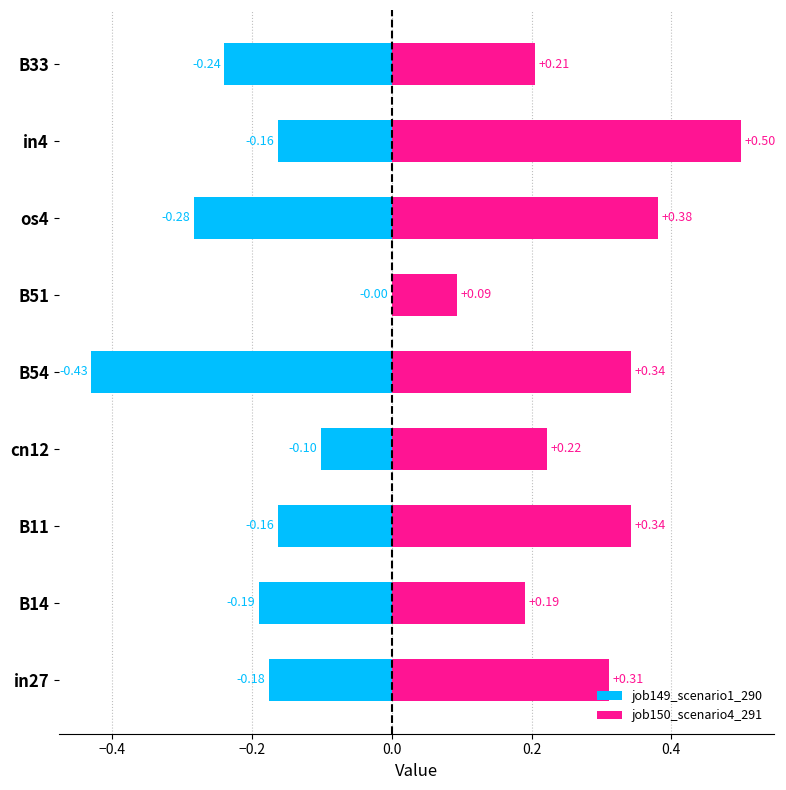

Is the value of job150_scenario4_291 at in27 greater than the value of job149_scenario1_290 at B11?

Yes